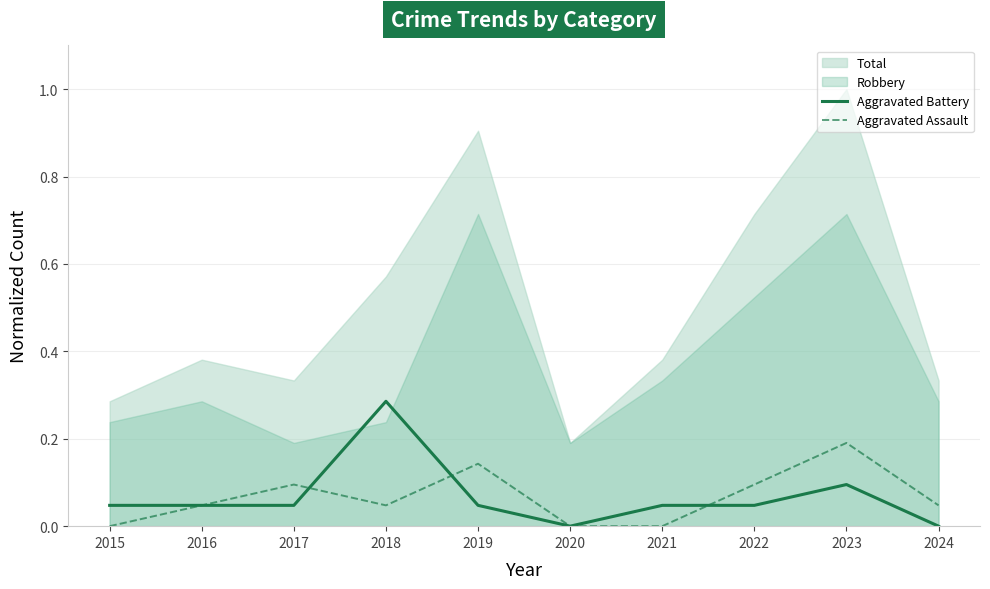

Does the chart have visible grid lines?

Yes